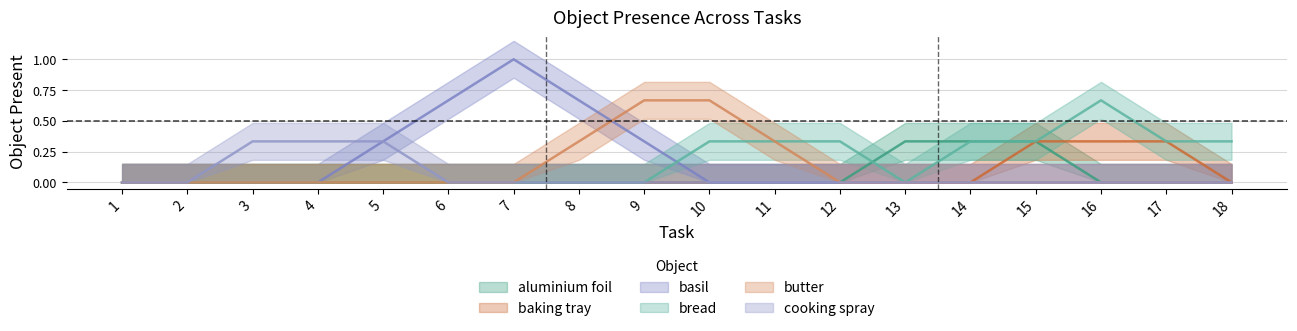

What are all the series names shown in the legend?

aluminium foil, baking tray, basil, bread, butter, cooking spray